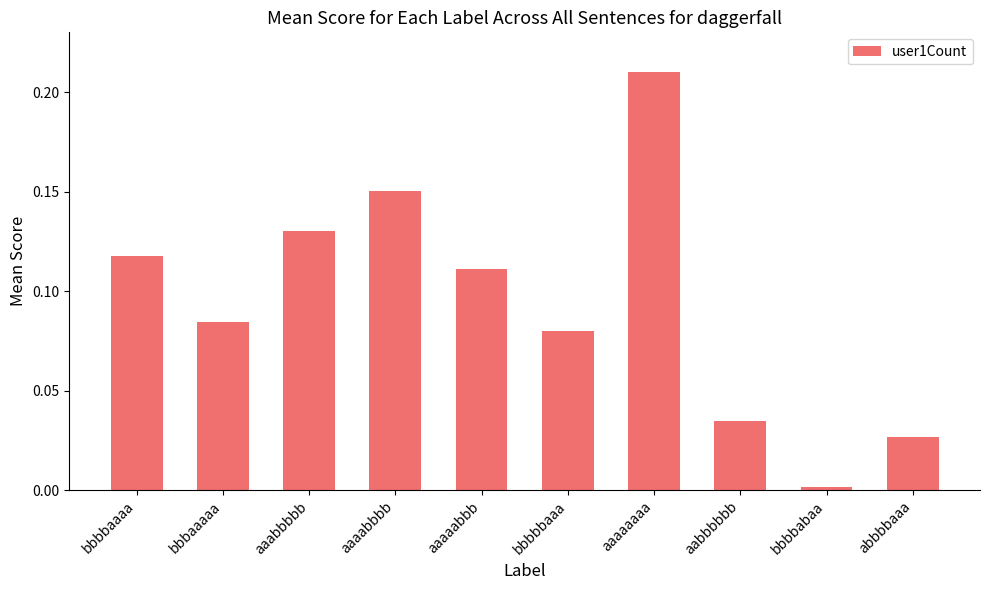

What is the sum of all values?

0.9